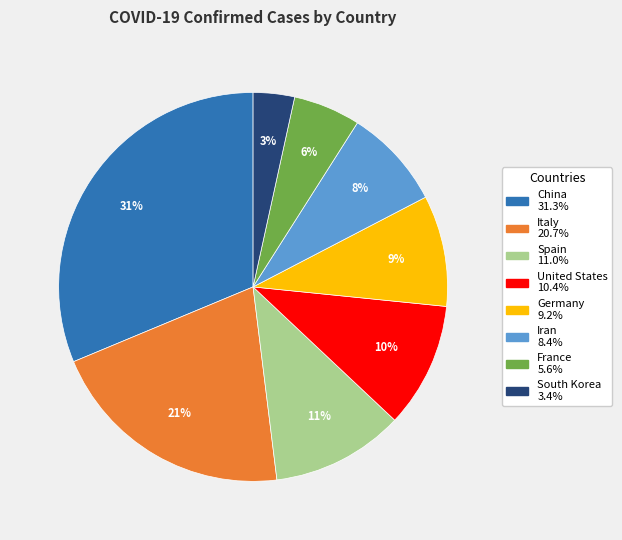

Is Italy the majority of the pie?

No